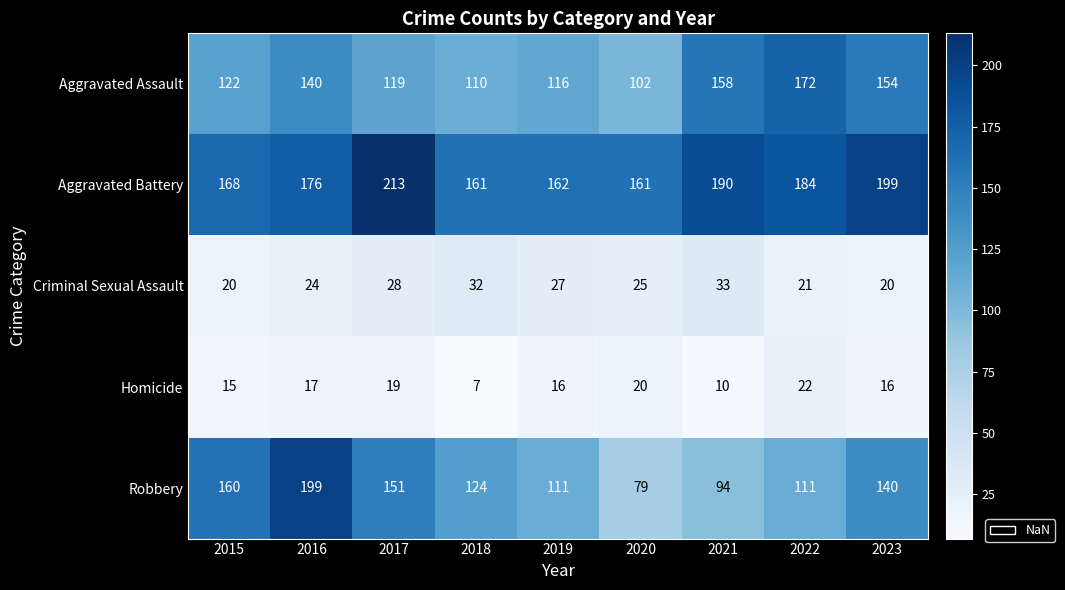

What is the greatest value displayed?

213